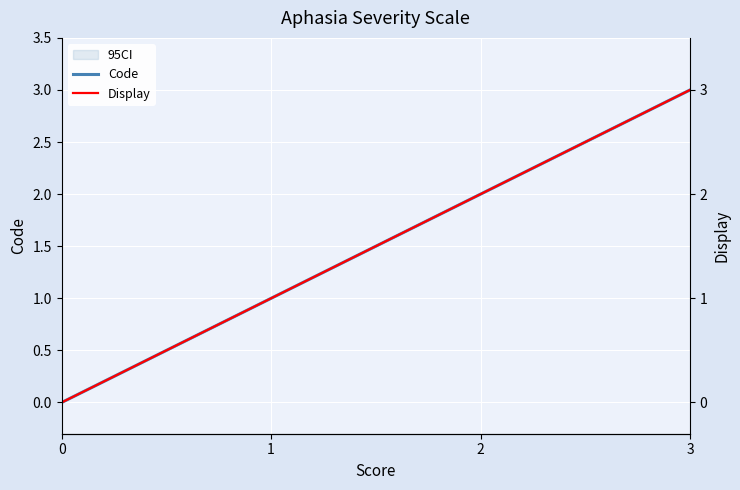

What is the approximate value of Code at 2?

2